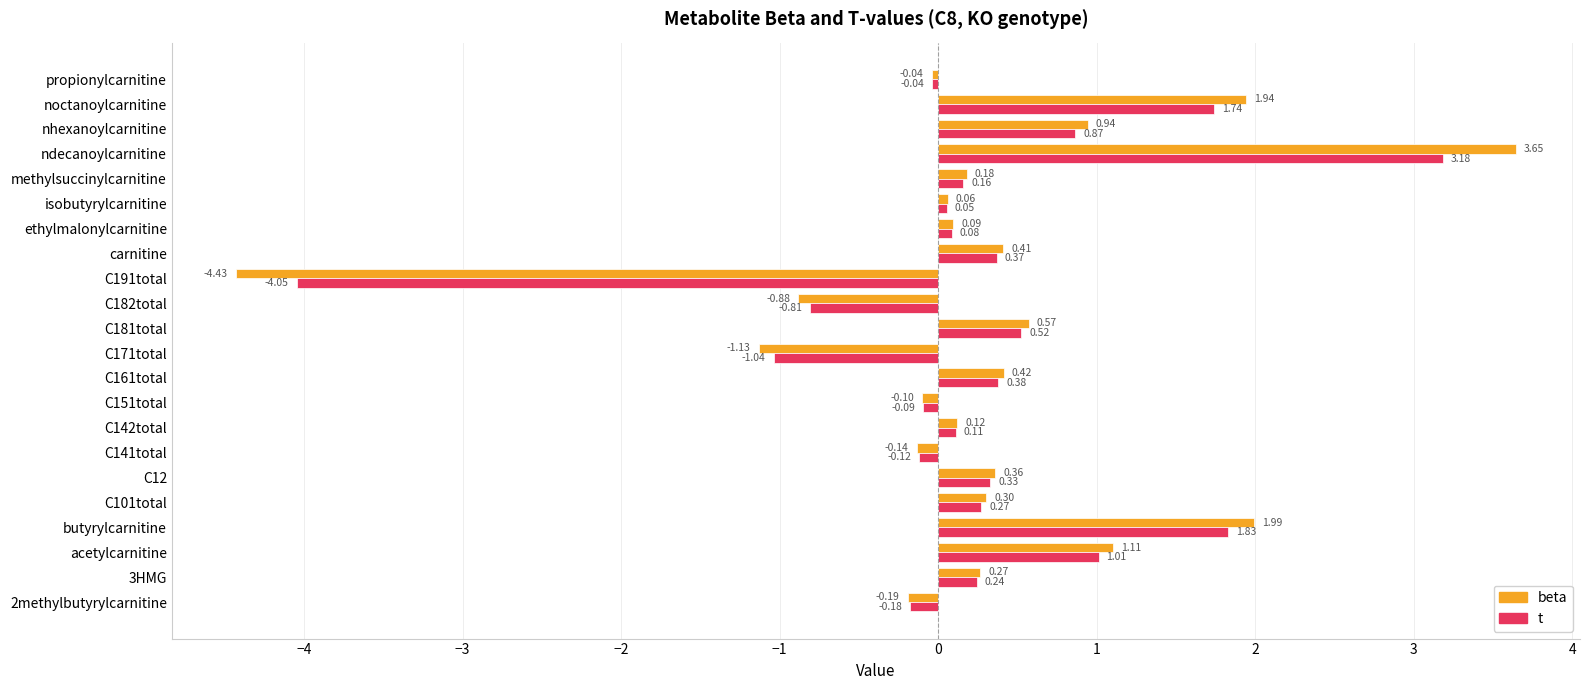

Where is beta nearest to the value 0?

propionylcarnitine